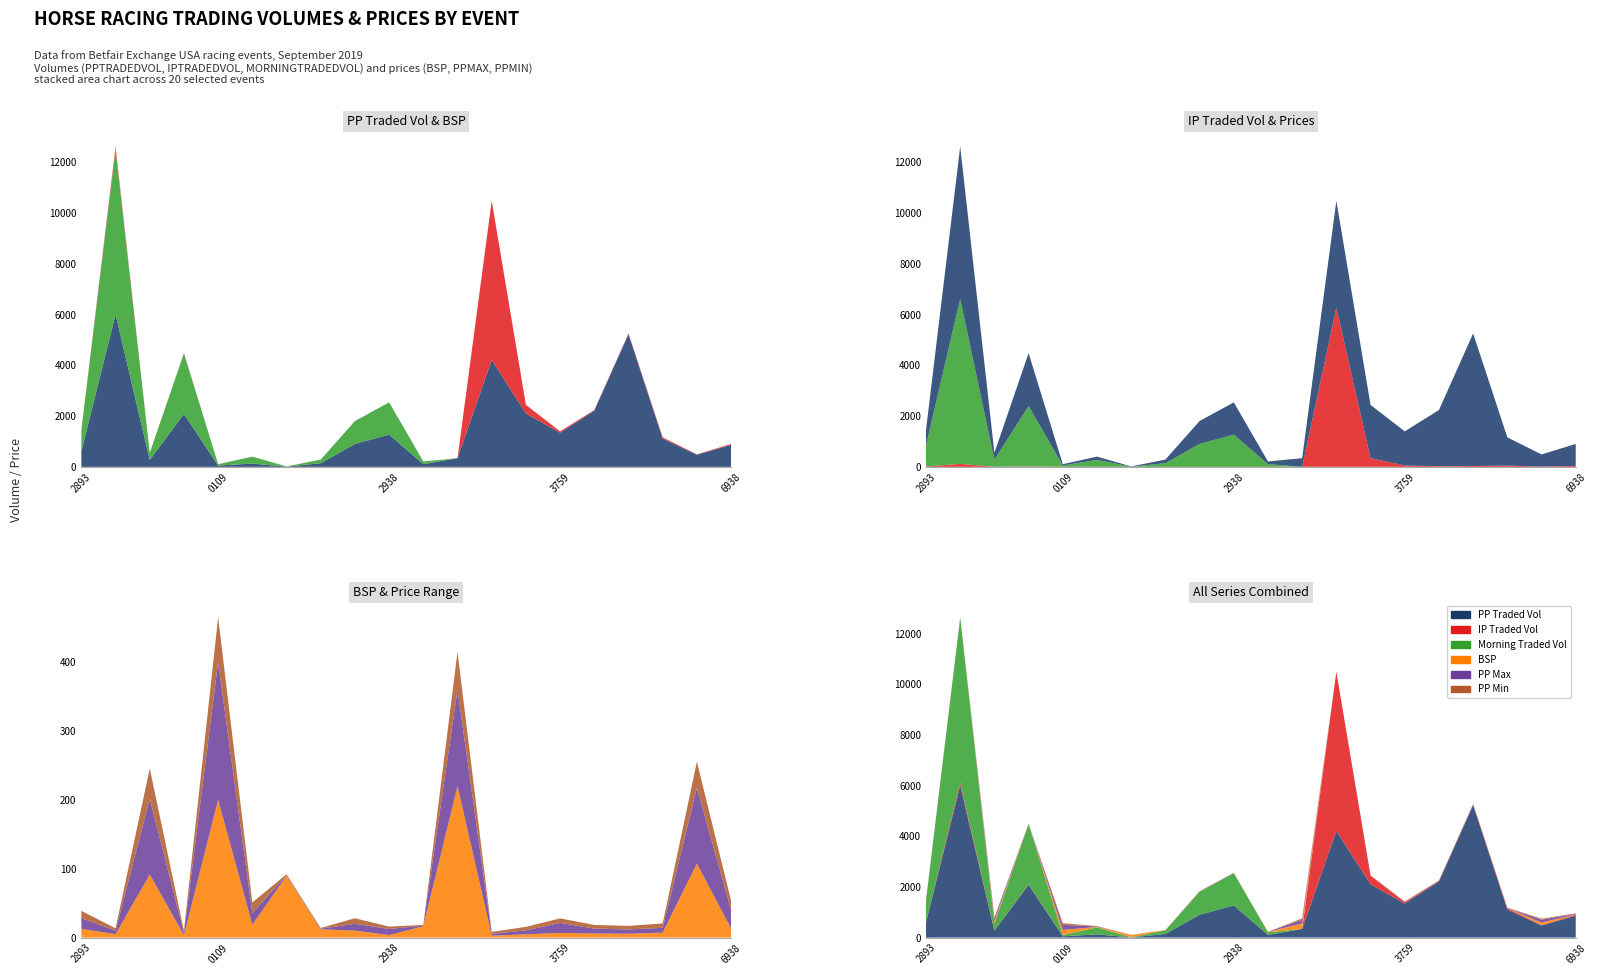

Reading left to right, list all the values displayed in this chart.

PPTRADEDVOL: 605.1	6008.7	271.8	2085.0	50.6	127.9	7.9	142.4	902.7	1271.0	106.0	340.3	4213.6	2102.0	1346.1	2214.7	5227.8	1111.5	478.2	864.2
IPTRADEDVOL: 11.1	118.2	0.4	16.1	1.4	0.5	0.0	0.0	0.0	0.0	0.0	1.0	6274.1	340.8	52.7	24.6	31.4	50.2	11.0	38.7
MORNINGTRADEDVOL: 835.4	6500.7	279.4	2381.5	52.0	274.1	7.9	142.4	902.7	1271.0	106.0	0.0	0.0	0.0	0.0	0.0	0.0	0.0	0.0	0.0
BSP: 12.8	4.9	91.6	3.4	200.0	18.5	90.0	12.0	10.1	3.7	16.5	220.0	2.7	4.7	6.8	5.9	5.6	7.2	107.4	13.1
PPMAX: 15.5	5.2	110.0	3.2	200.0	17.0	1.0	1.0	10.0	8.8	1.0	140.0	2.9	5.8	14.5	7.2	6.2	7.0	110.0	27.0
PPMIN: 10.5	3.4	44.0	3.2	65.0	15.5	1.0	1.0	8.0	3.5	1.0	55.0	2.6	5.1	6.6	5.3	5.2	6.4	38.0	13.5